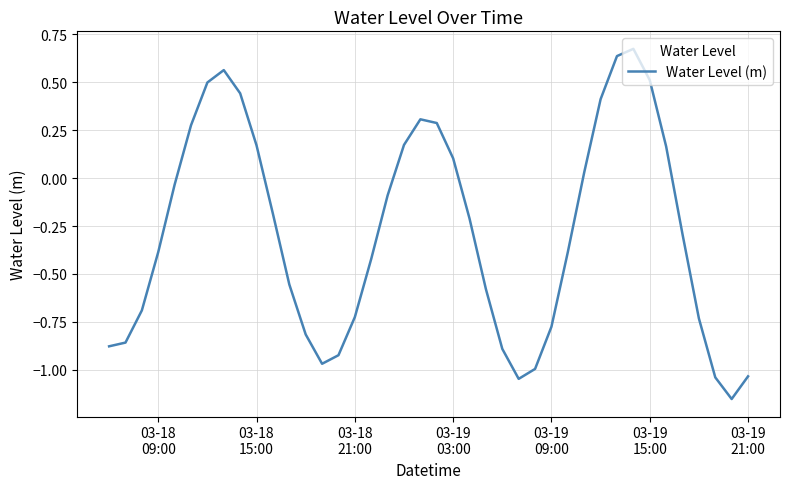

Does the chart have visible grid lines?

Yes